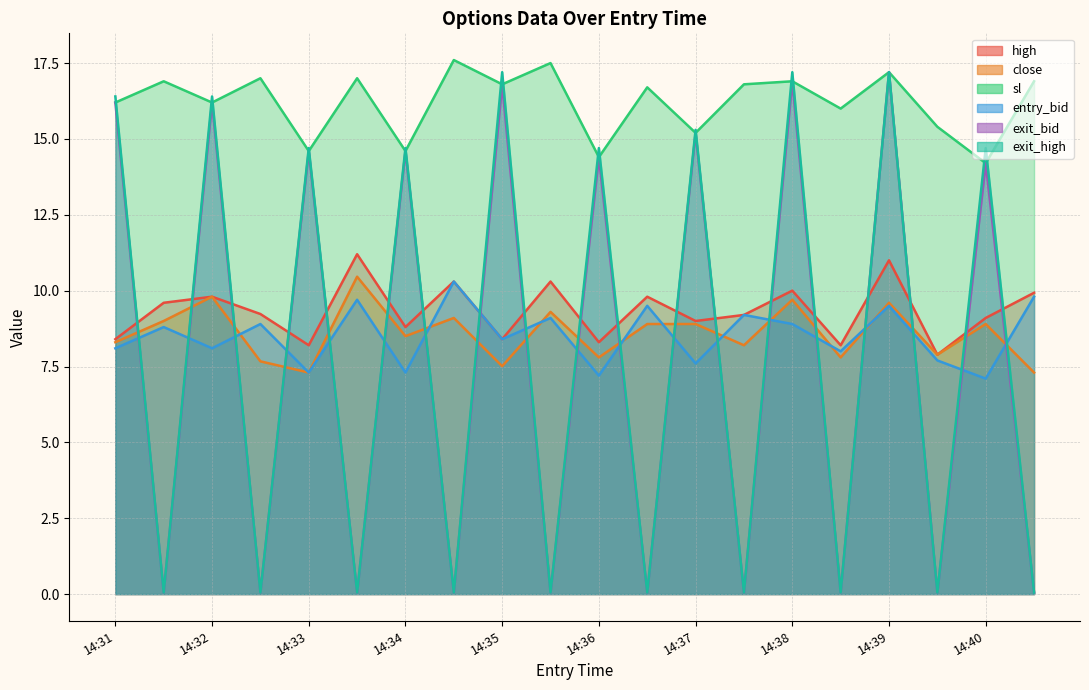

What is the average value of the exit_high series?

8.0